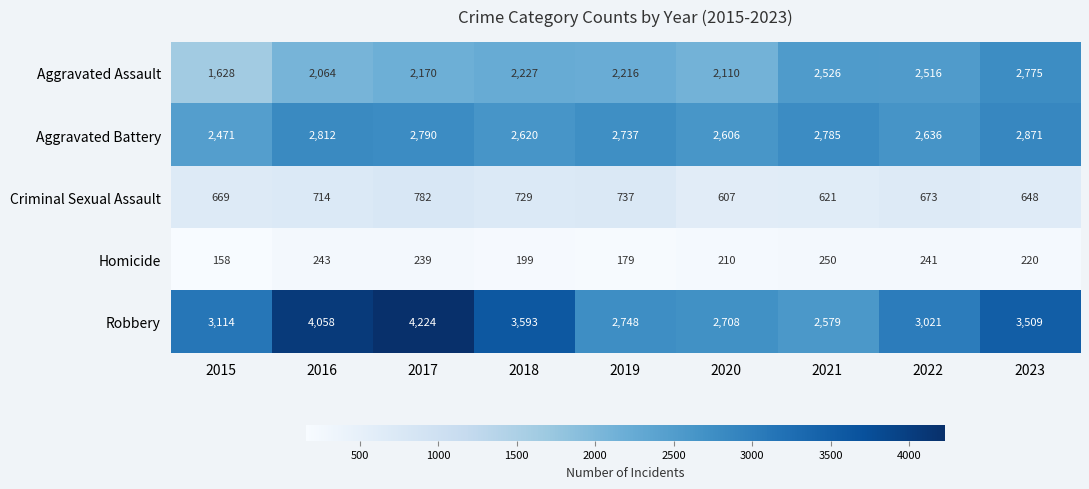

Which series has the largest total across all categories?

Robbery